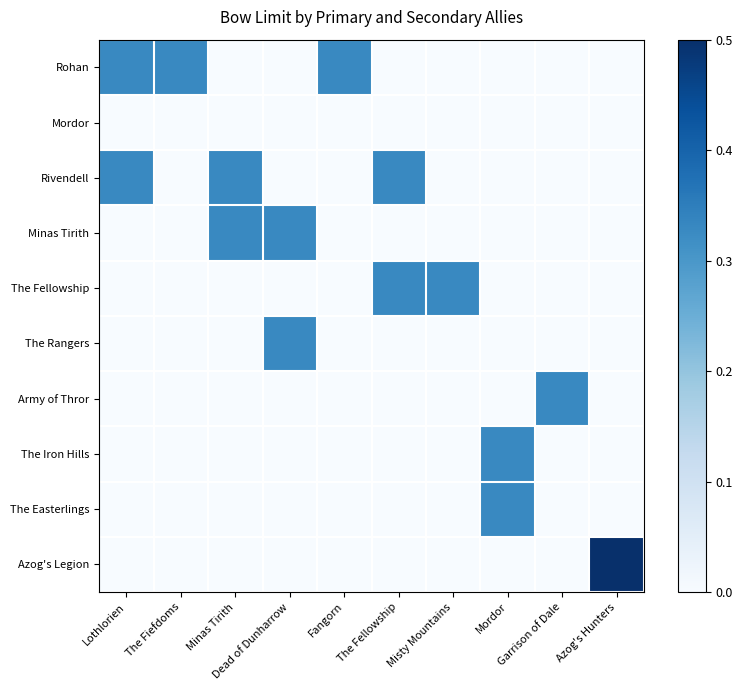

Which category has the highest value in the Mordor series?

Lothlorien